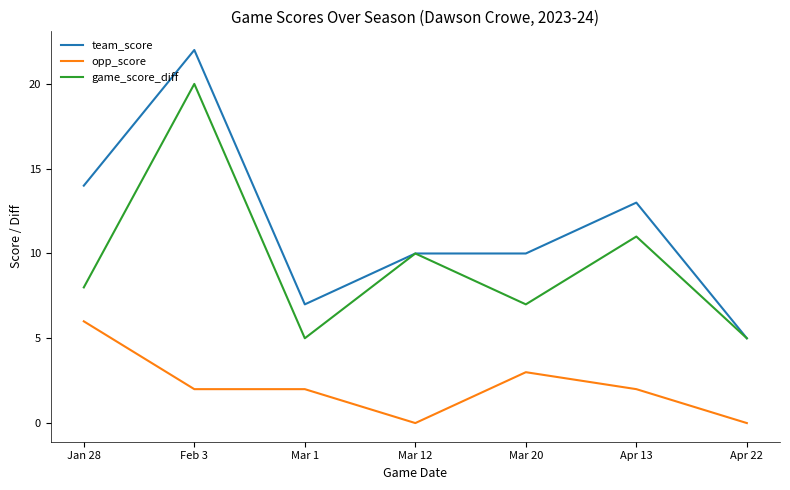

At which label does team_score reach its peak?

Feb 3